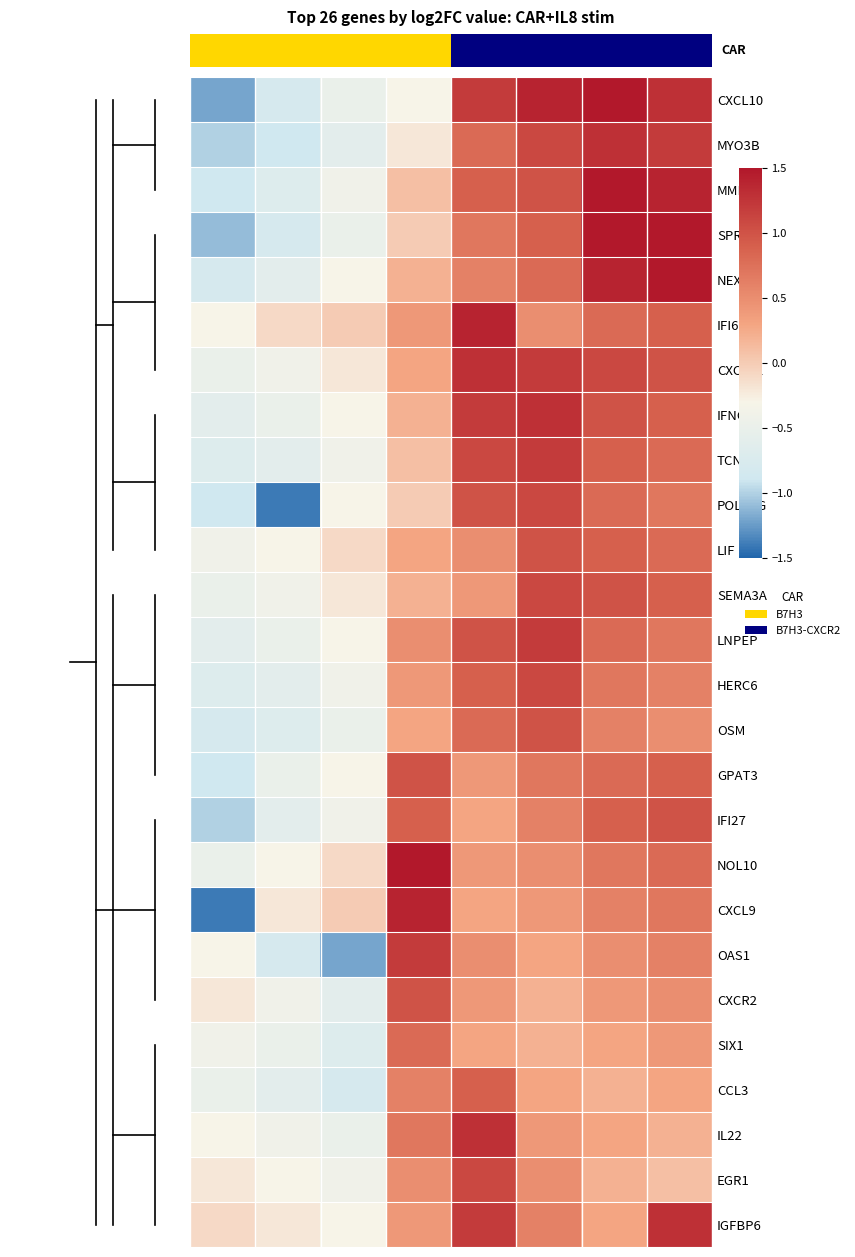

Count the number of categories in the chart.

8